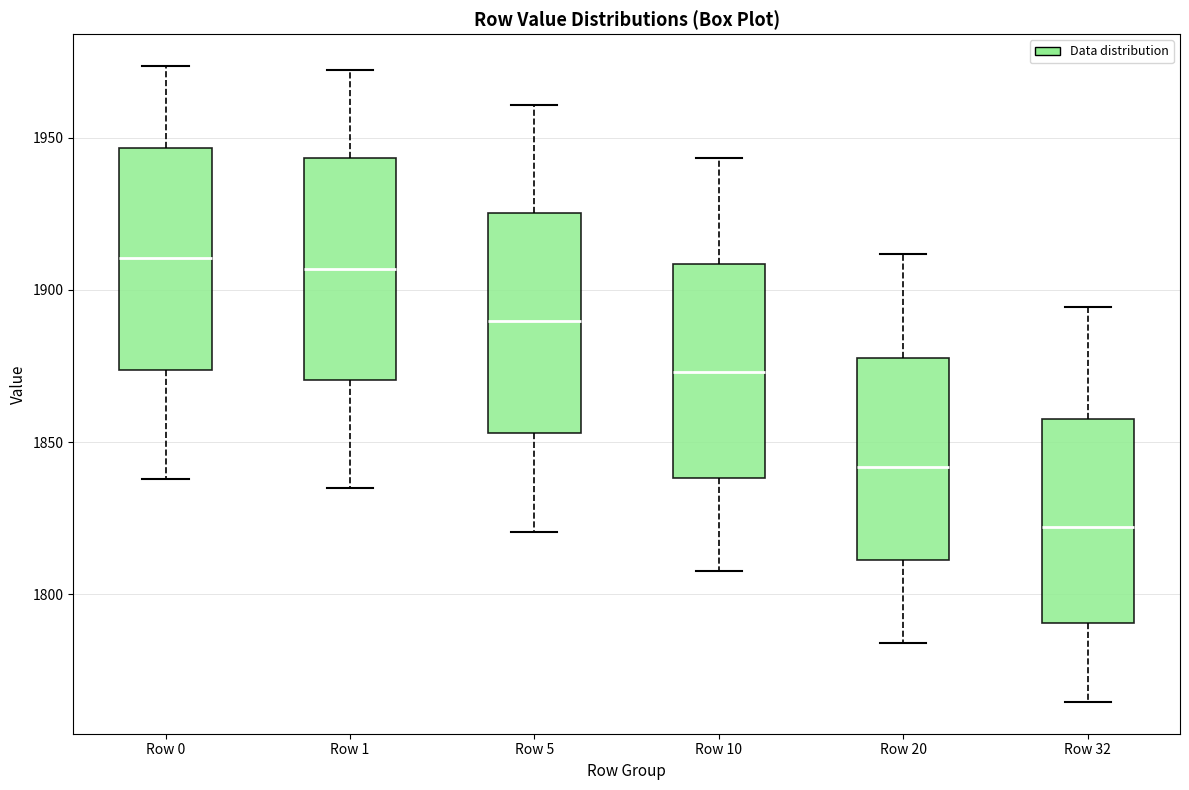

Where does the upper whisker of the box for Row 0 end on the y-axis? The values are not printed on the chart, so give them approximately, as read against the axis.

1975